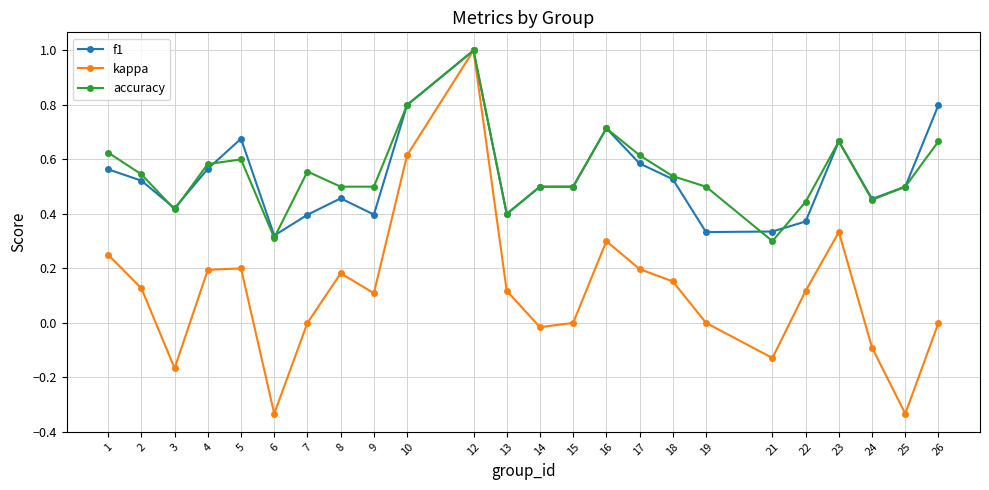

At 9, list the series in order from smallest to largest.

kappa, f1, accuracy